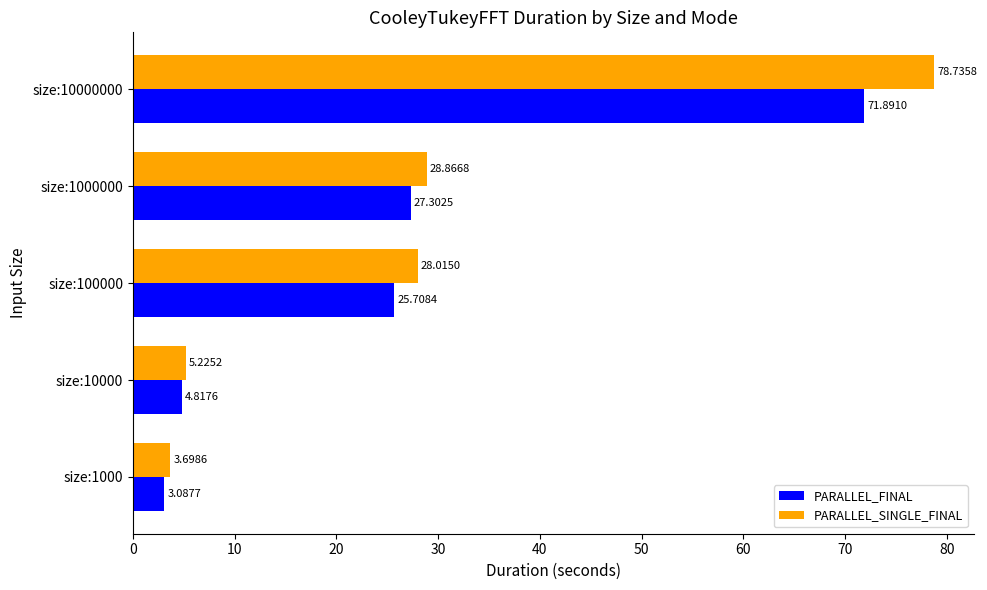

What is the difference between the second highest and second lowest values in the PARALLEL_SINGLE_FINAL series?

23.6